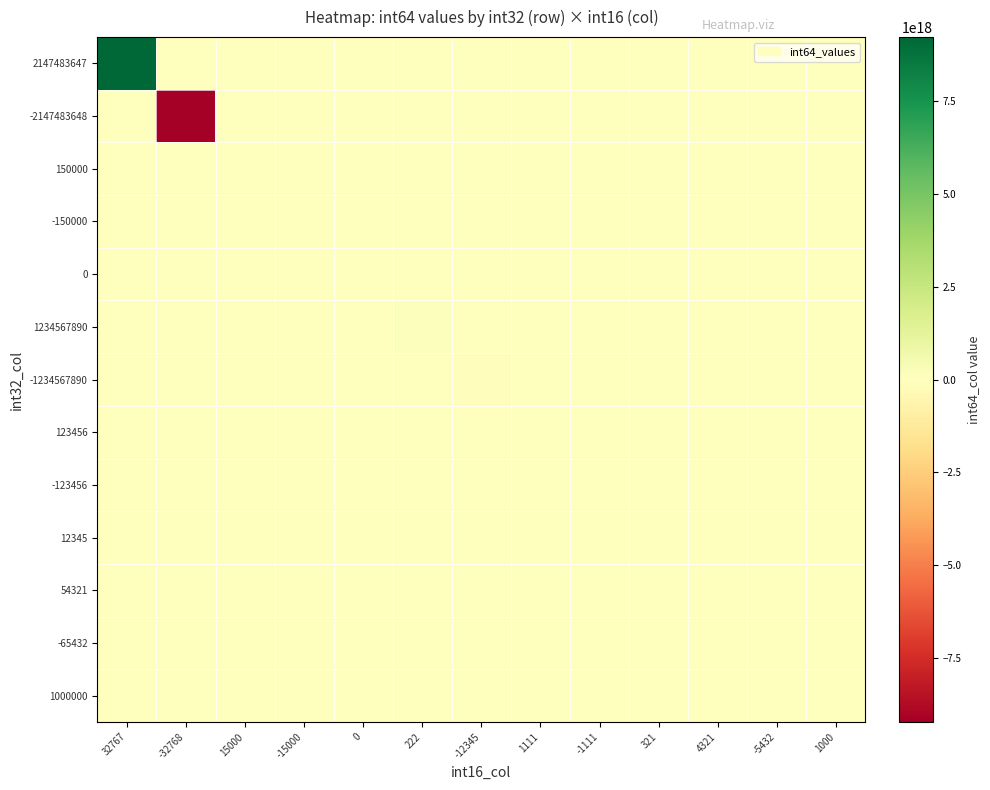

How many data points does each series have?

13